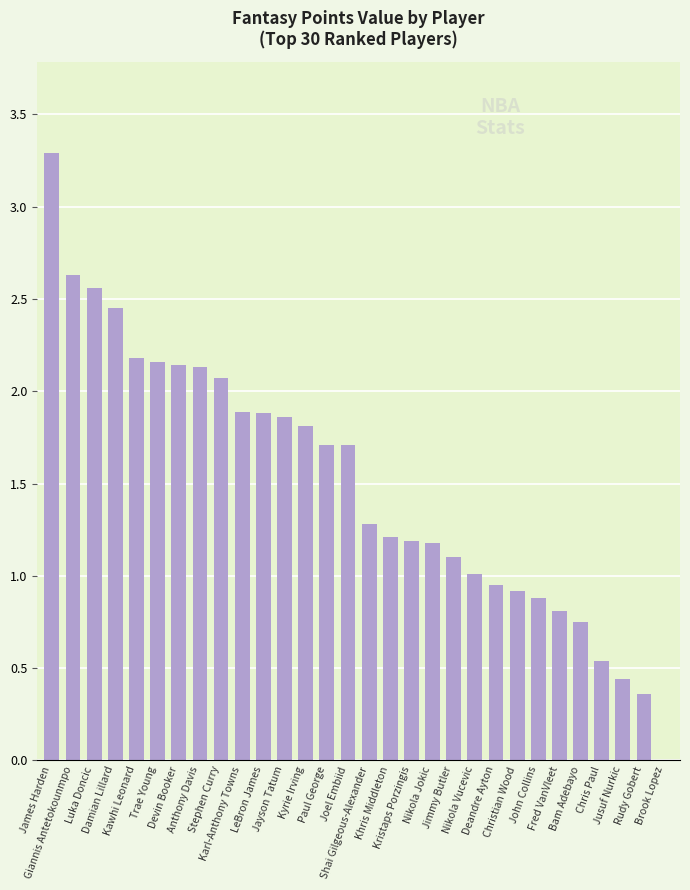

Reading left to right, list all the values displayed in this chart.

James Harden=3.3	Giannis Antetokounmpo=2.6	Luka Doncic=2.6	Damian Lillard=2.5	Kawhi Leonard=2.2	Trae Young=2.2	Devin Booker=2.1	Anthony Davis=2.1	Stephen Curry=2.1	Karl-Anthony Towns=1.9	LeBron James=1.9	Jayson Tatum=1.9	Kyrie Irving=1.8	Paul George=1.7	Joel Embiid=1.7	Shai Gilgeous-Alexander=1.3	Khris Middleton=1.2	Kristaps Porzingis=1.2	Nikola Jokic=1.2	Jimmy Butler=1.1	Nikola Vucevic=1.0	Deandre Ayton=0.9	Christian Wood=0.9	John Collins=0.9	Fred VanVleet=0.8	Bam Adebayo=0.8	Chris Paul=0.5	Jusuf Nurkic=0.4	Rudy Gobert=0.4	Brook Lopez=-0.1